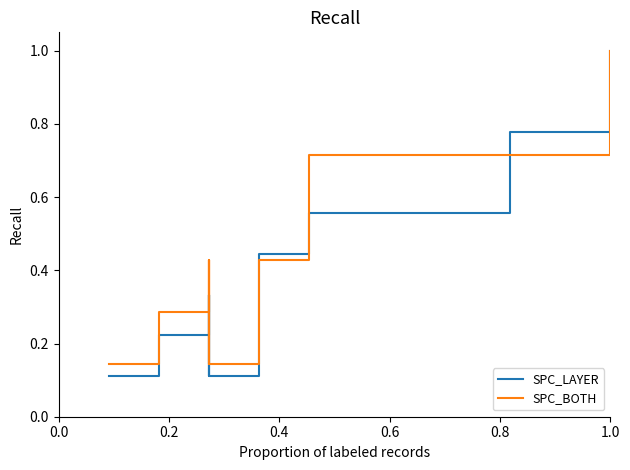

How many intersections are there between SPC_BOTH and SPC_LAYER?

3